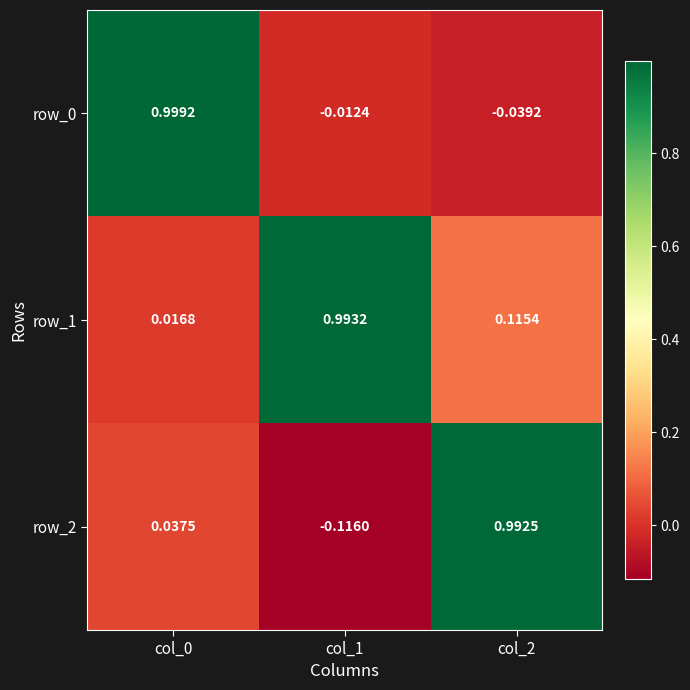

Which series has the largest total across all categories?

row_1